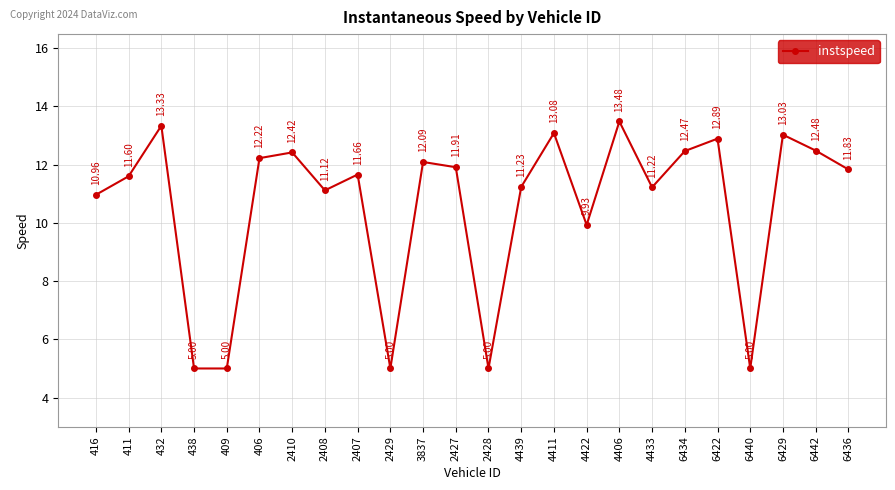

What is the sum of the values at 4439 and 2427?

23.1